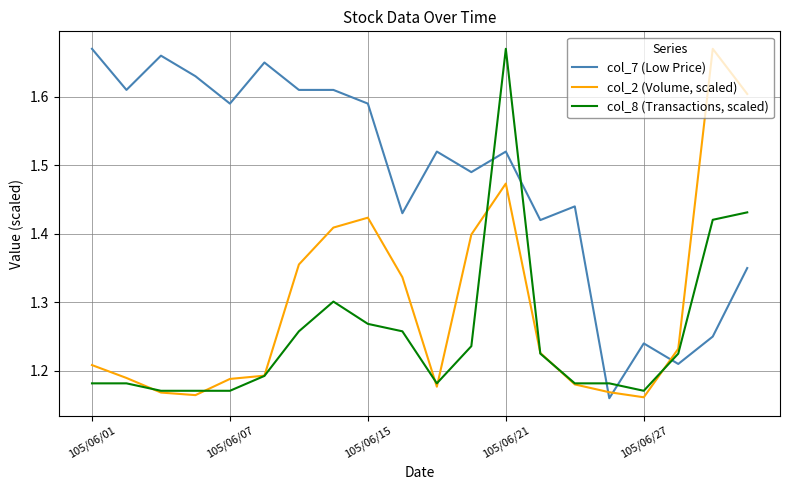

Which series has the largest total across all categories?

col_7 (Low Price)